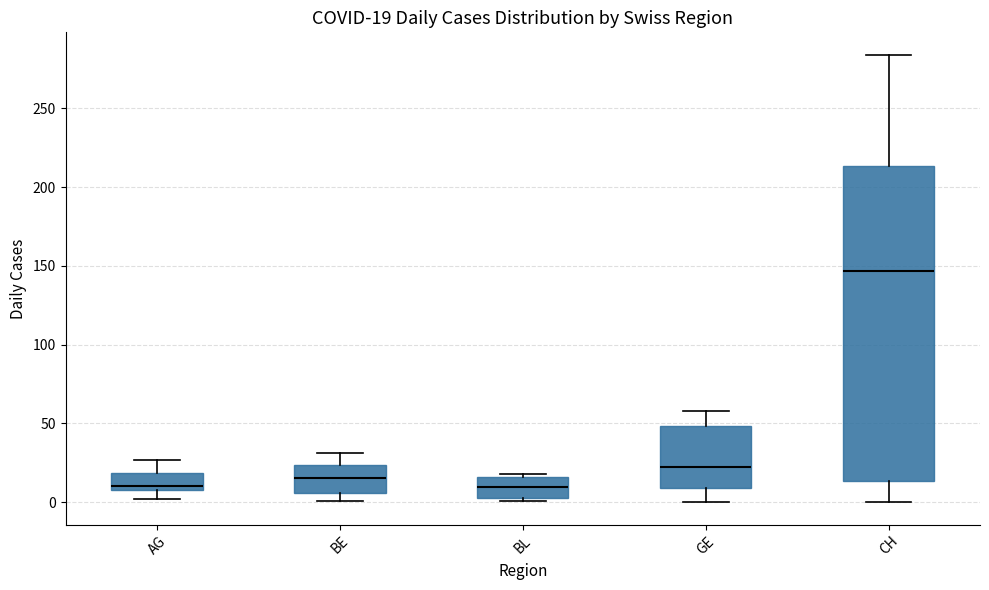

Comparing the boxes themselves (not the whiskers), which one is the tallest?

CH